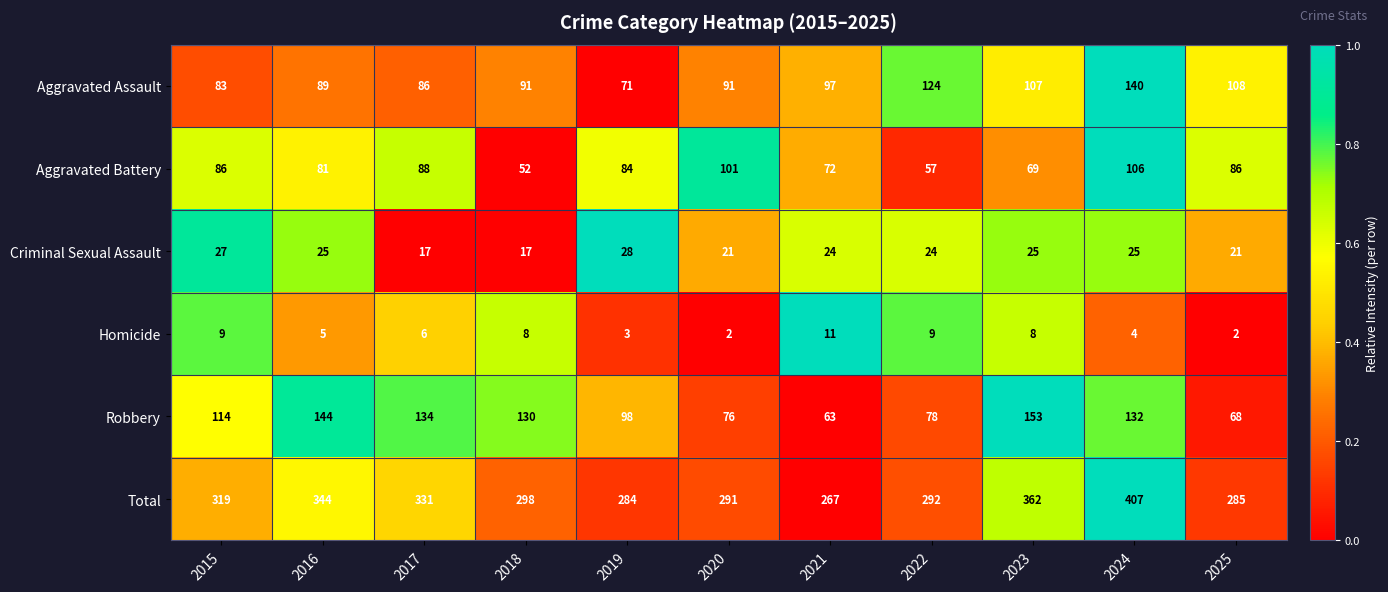

What is the sum of all Criminal Sexual Assault values?

254